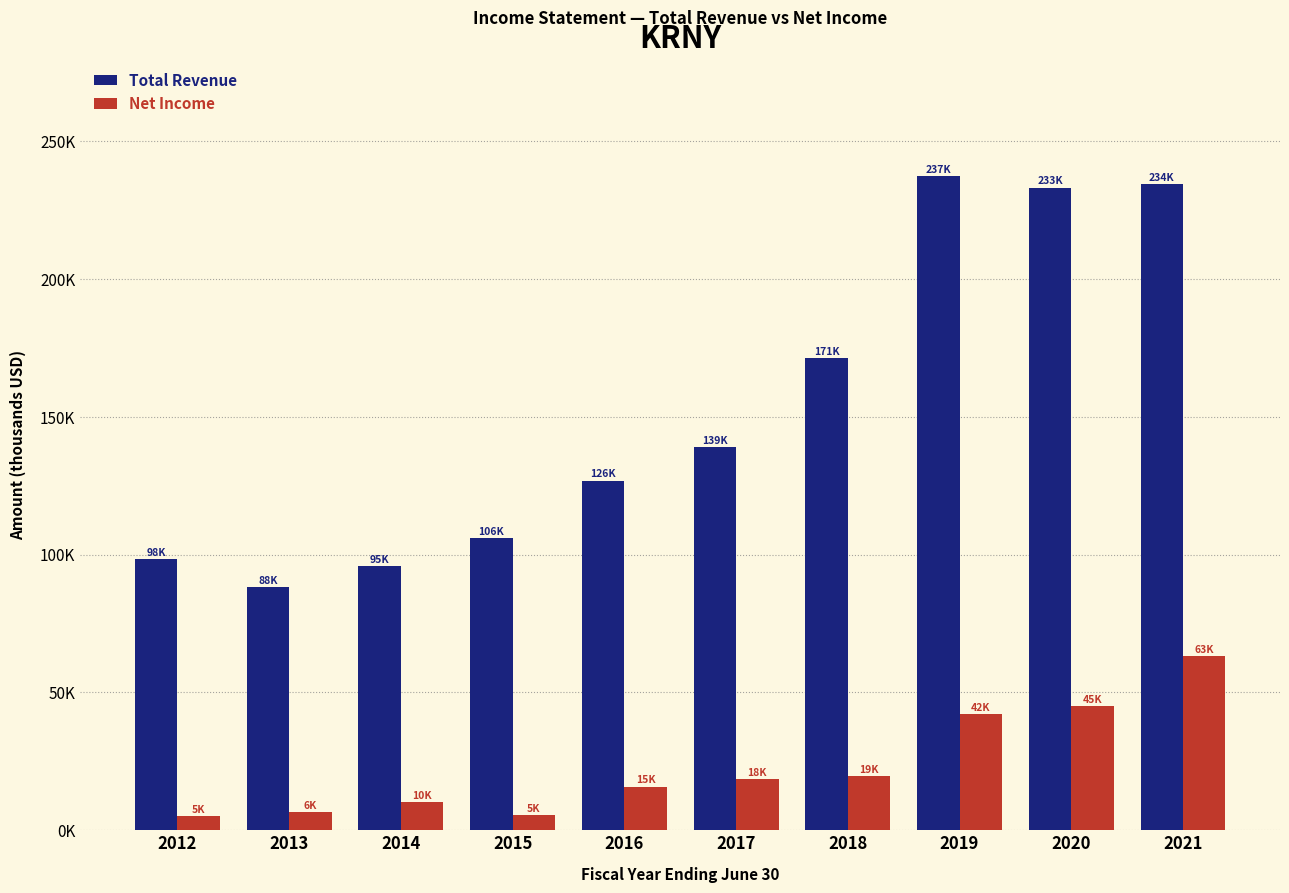

What are all the series names shown in the legend?

Total Revenue, Net Income